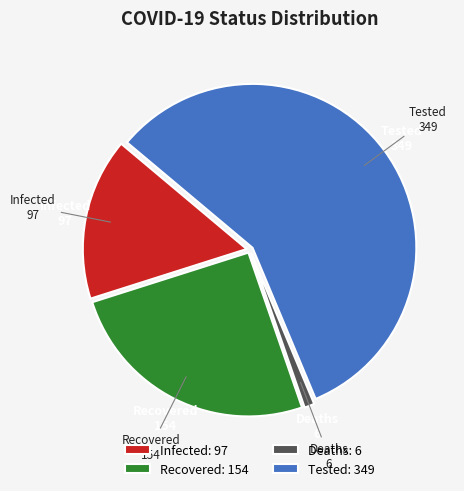

True or false: Deaths accounts for 11% of the total.

False